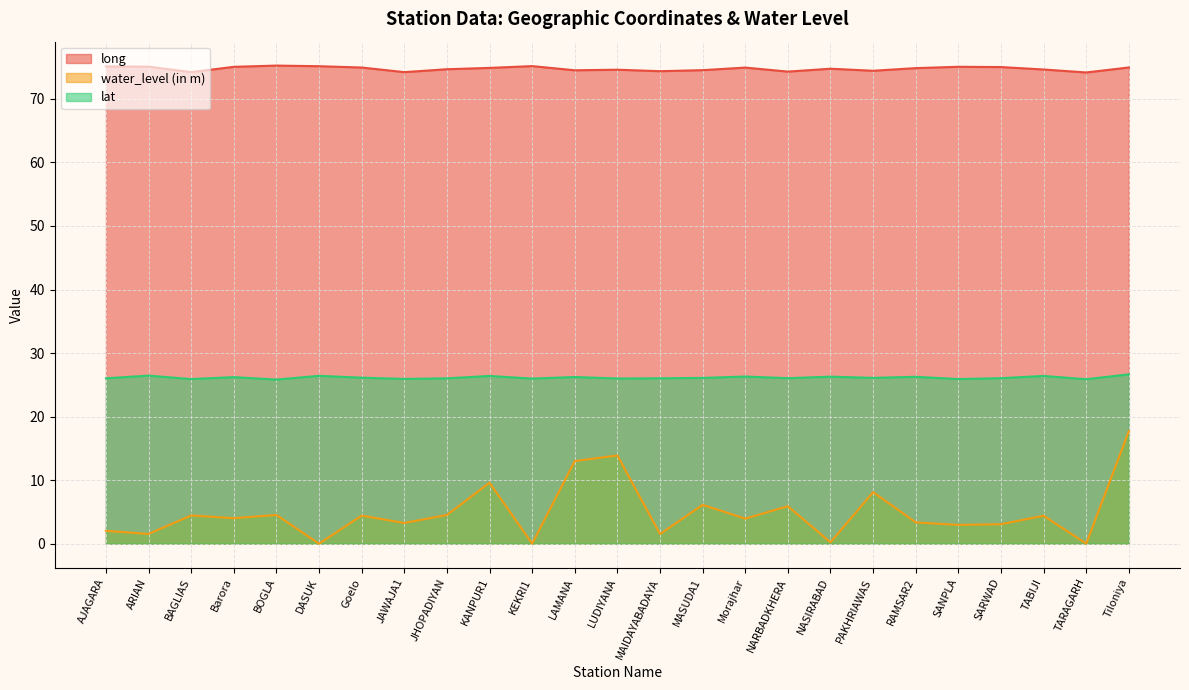

Which series has the largest range (max minus min)?

water_level (in m)